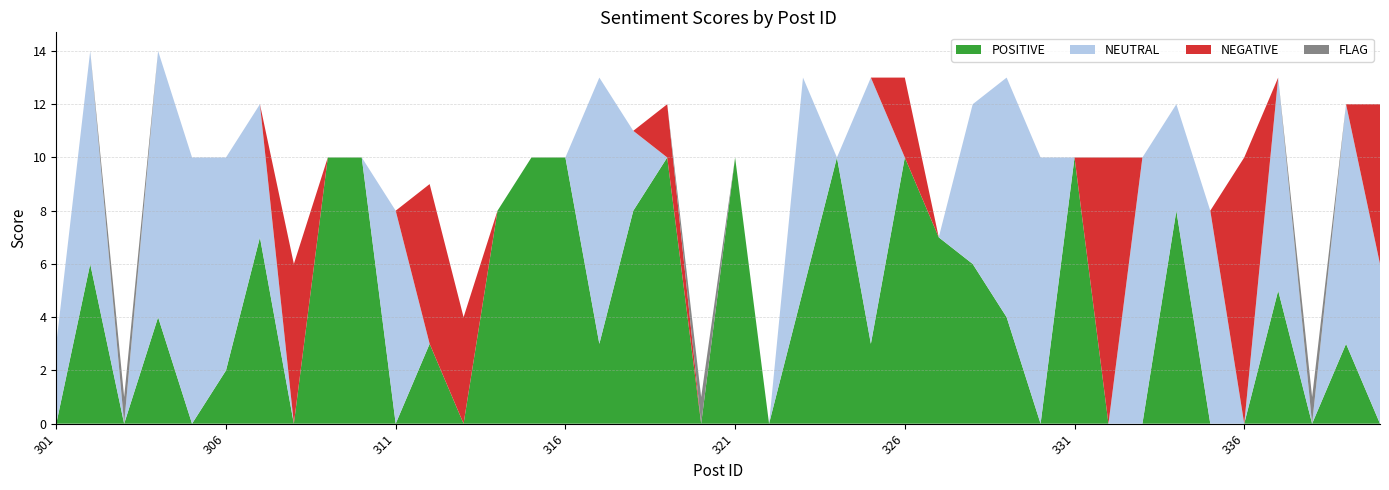

Reading left to right, extract all data points from this chart.

POSITIVE: 0	6	0	4	0	2	7	0	10	10	0	3	0	8	10	10	3	8	10	0	10	0	5	10	3	10	7	6	4	0	10	0	0	8	0	0	5	0	3	0
NEUTRAL: 3	8	0	10	10	8	5	0	0	0	8	0	0	0	0	0	10	3	0	0	0	0	8	0	10	0	0	6	9	10	0	0	10	4	8	0	8	0	9	6
NEGATIVE: 0	0	0	0	0	0	0	6	0	0	0	6	4	0	0	0	0	0	2	0	0	0	0	0	0	3	0	0	0	0	0	10	0	0	0	10	0	0	0	6
FLAG: 0	0	1	0	0	0	0	0	0	0	0	0	0	0	0	0	0	0	0	1	0	0	0	0	0	0	0	0	0	0	0	0	0	0	0	0	0	1	0	0